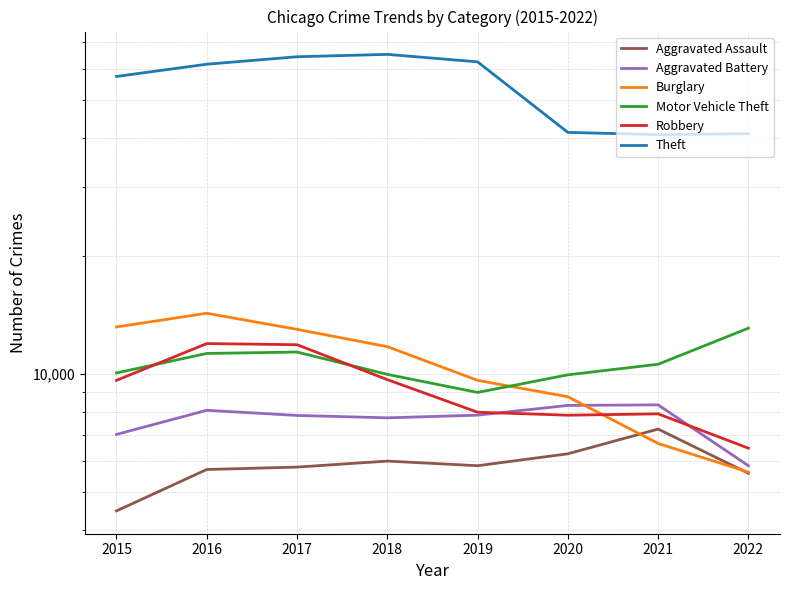

At 2018, list the series in order from smallest to largest.

Aggravated Assault, Aggravated Battery, Robbery, Motor Vehicle Theft, Burglary, Theft